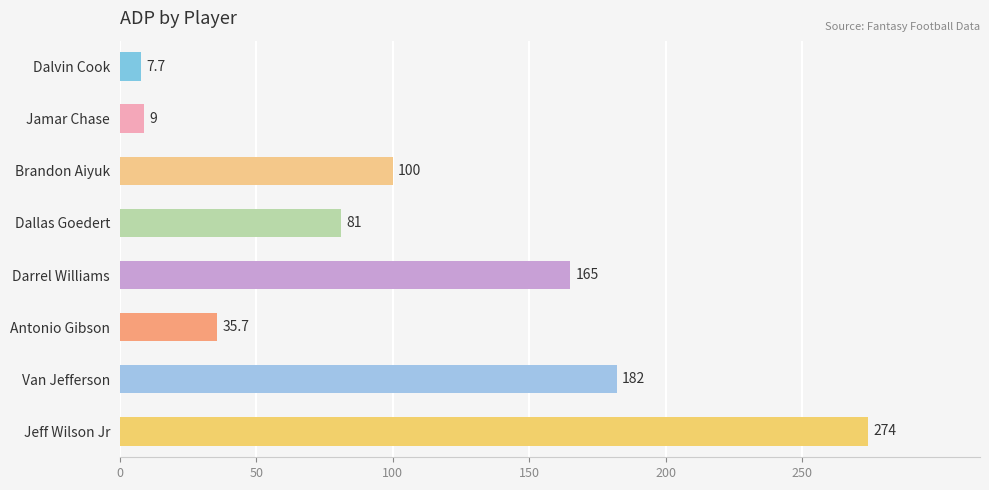

What is the minimum value shown in the chart?

7.7